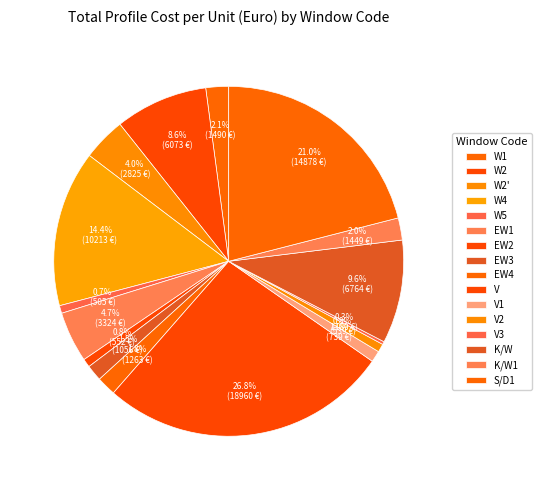

How many slices are in this pie chart?

16